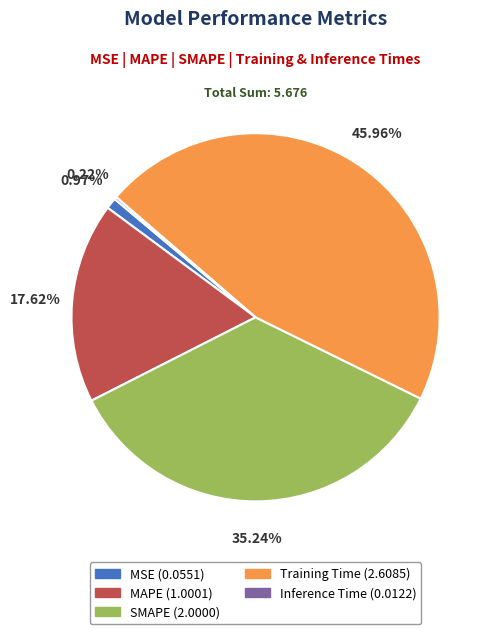

Which has a higher value, MSE or SMAPE?

SMAPE